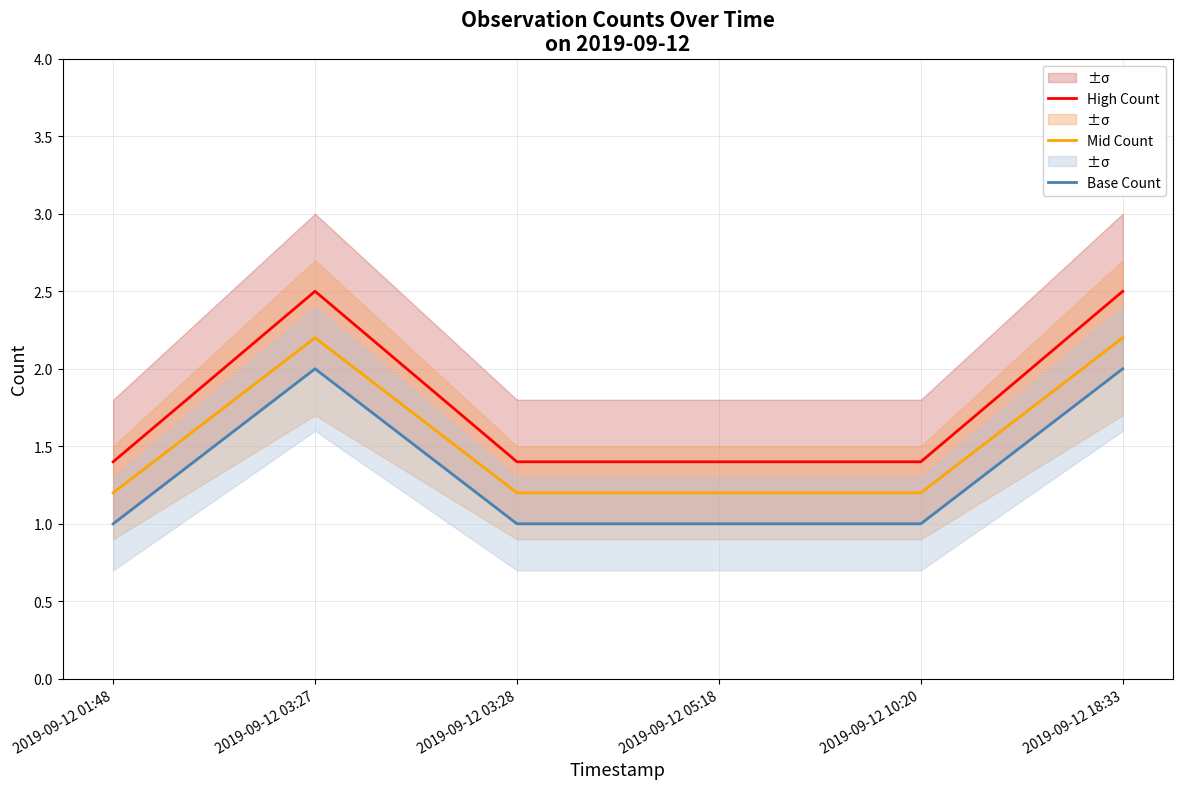

Which series has the largest total across all categories?

High Count